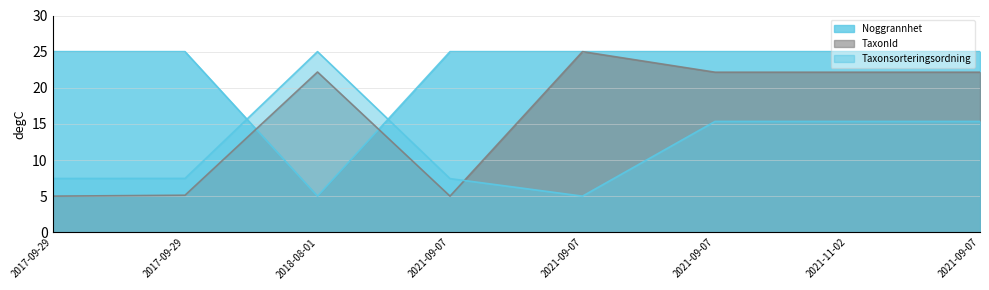

Reading left to right, what are all the values shown in this chart?

Noggrannhet: 25.0	25.0	5.0	25.0	25.0	25.0	25.0	25.0
TaxonId: 5.0	5.1	22.2	5.0	25.0	22.2	22.2	22.2
Taxonsorteringsordning: 7.4	7.5	25.0	7.4	5.0	15.3	15.3	15.3